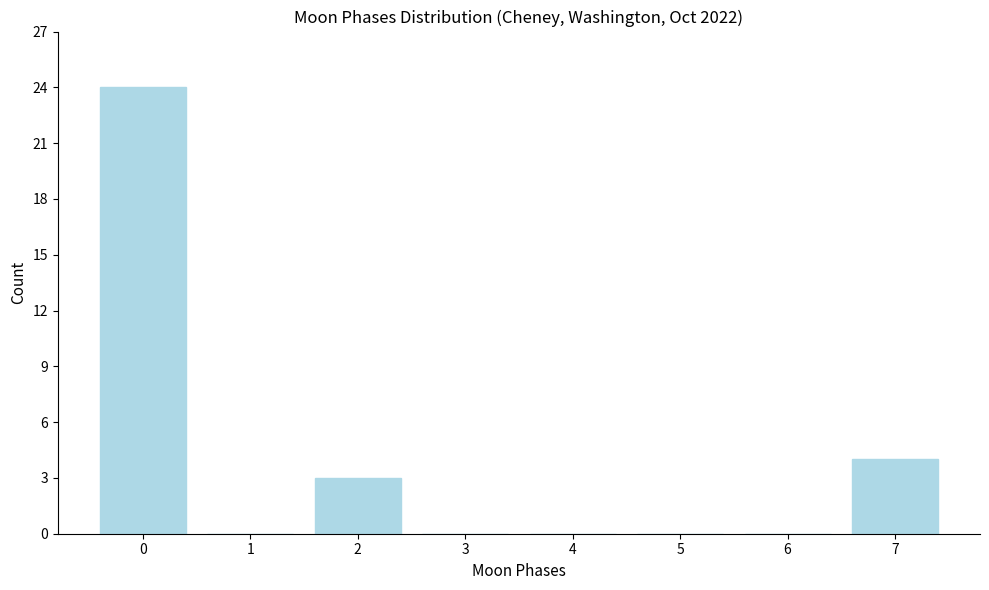

Reading left to right, what are all the values shown in this chart?

0=24	1=0	2=3	3=0	4=0	5=0	6=0	7=4